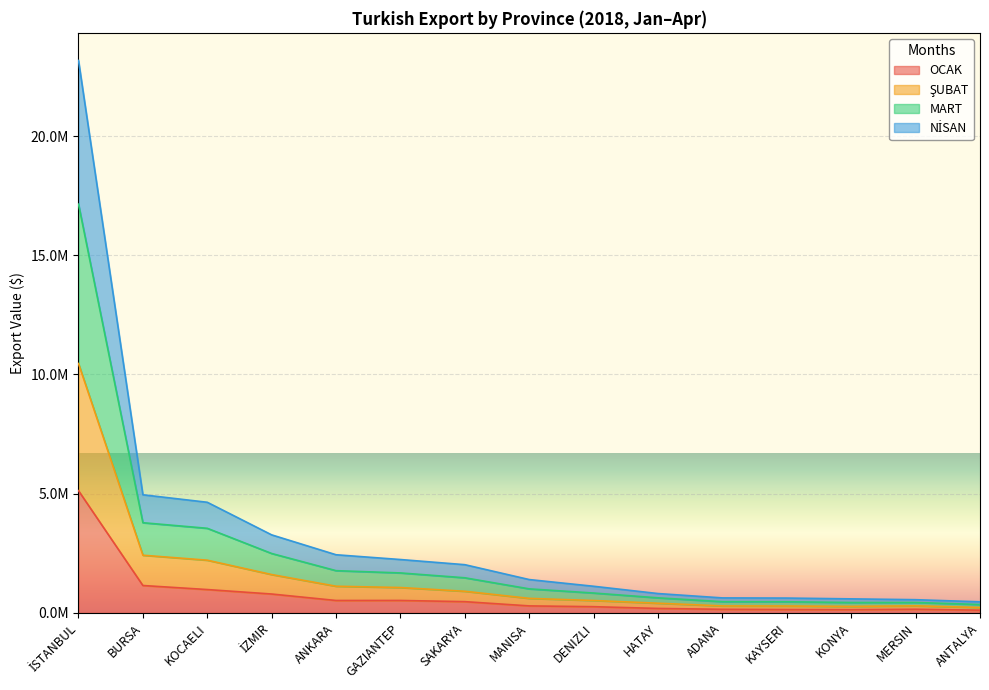

True or false: NİSAN and OCAK cross at least once.

False